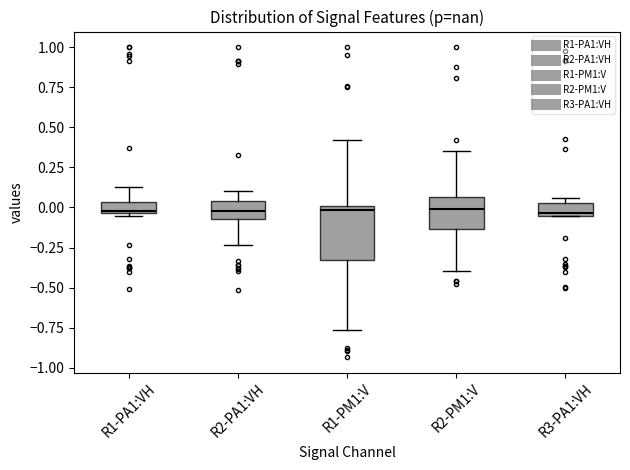

Comparing the boxes themselves (not the whiskers), which one is the tallest?

R1-PM1:V